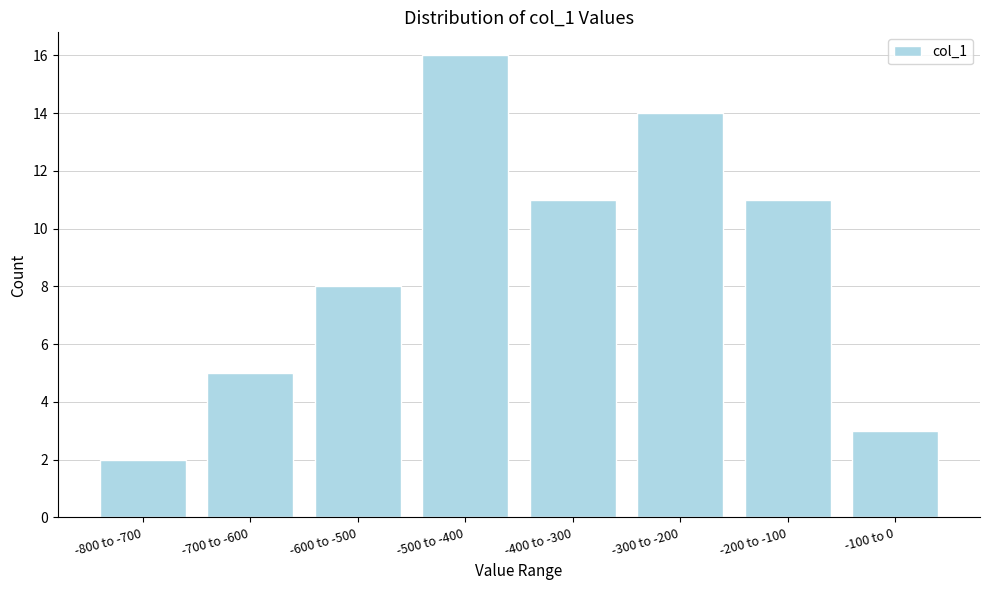

Reading right to left, extract all data points from this chart.

3	11	14	11	16	8	5	2